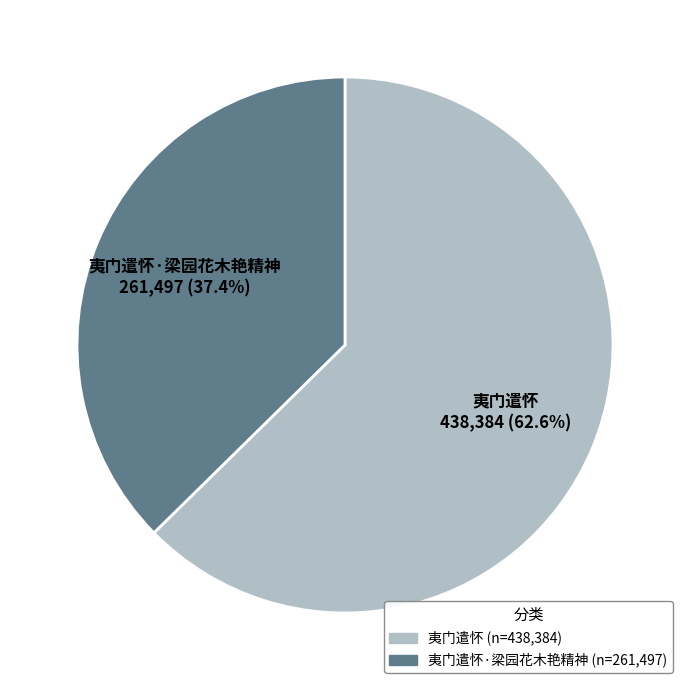

Is there a majority slice in this chart?

Yes